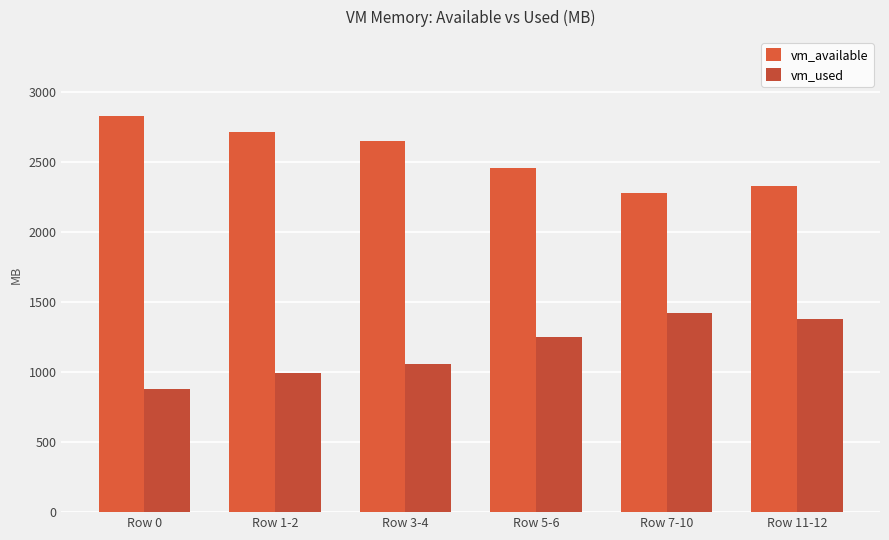

What is the approximate value of vm_available at Row 3-4?

2649.5